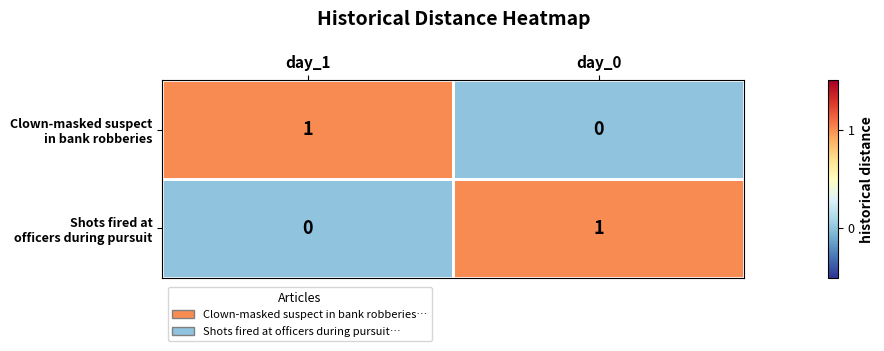

How many data points does each series have?

2